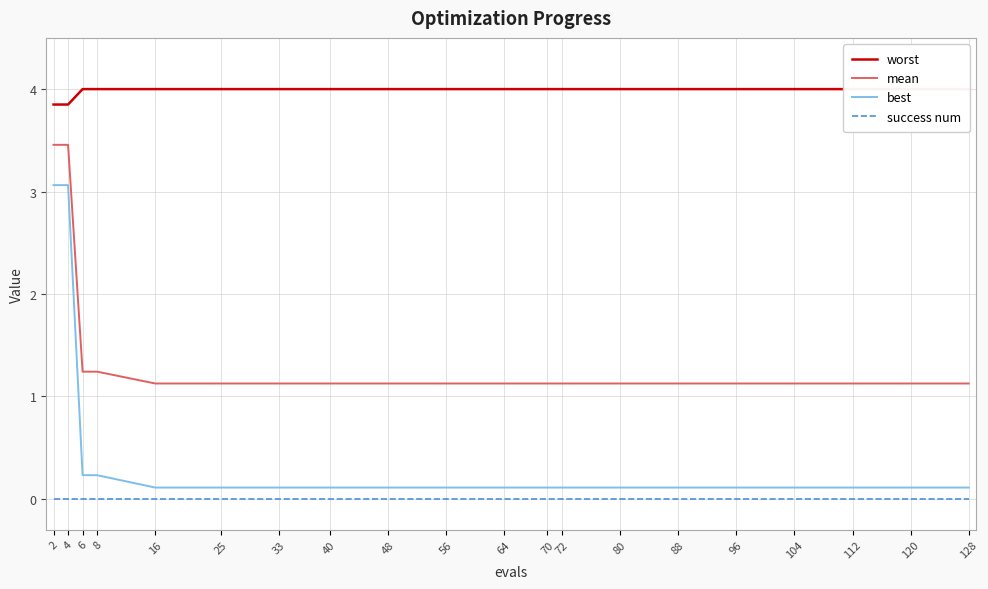

Reading right to left, what are all the values shown in this chart?

worst: 128=4.0	120=4.0	112=4.0	104=4.0	96=4.0	88=4.0	80=4.0	72=4.0	70=4.0	64=4.0	56=4.0	48=4.0	40=4.0	33=4.0	25=4.0	16=4.0	8=4.0	6=4.0	4=3.8	2=3.8
mean: 128=1.1	120=1.1	112=1.1	104=1.1	96=1.1	88=1.1	80=1.1	72=1.1	70=1.1	64=1.1	56=1.1	48=1.1	40=1.1	33=1.1	25=1.1	16=1.1	8=1.2	6=1.2	4=3.5	2=3.5
best: 128=0.1	120=0.1	112=0.1	104=0.1	96=0.1	88=0.1	80=0.1	72=0.1	70=0.1	64=0.1	56=0.1	48=0.1	40=0.1	33=0.1	25=0.1	16=0.1	8=0.2	6=0.2	4=3.1	2=3.1
success num: 128=0.0	120=0.0	112=0.0	104=0.0	96=0.0	88=0.0	80=0.0	72=0.0	70=0.0	64=0.0	56=0.0	48=0.0	40=0.0	33=0.0	25=0.0	16=0.0	8=0.0	6=0.0	4=0.0	2=0.0